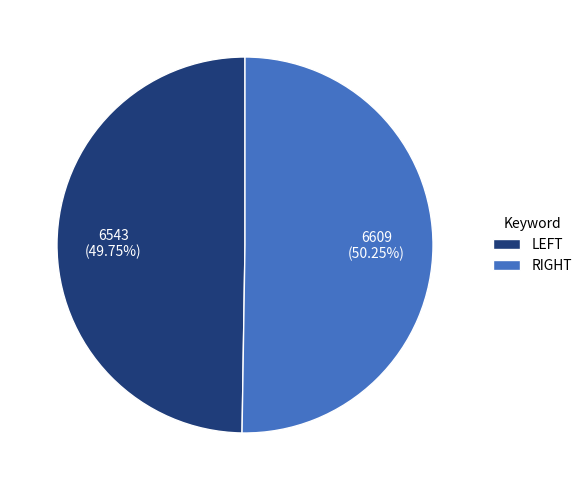

How many slices are in this pie chart?

2